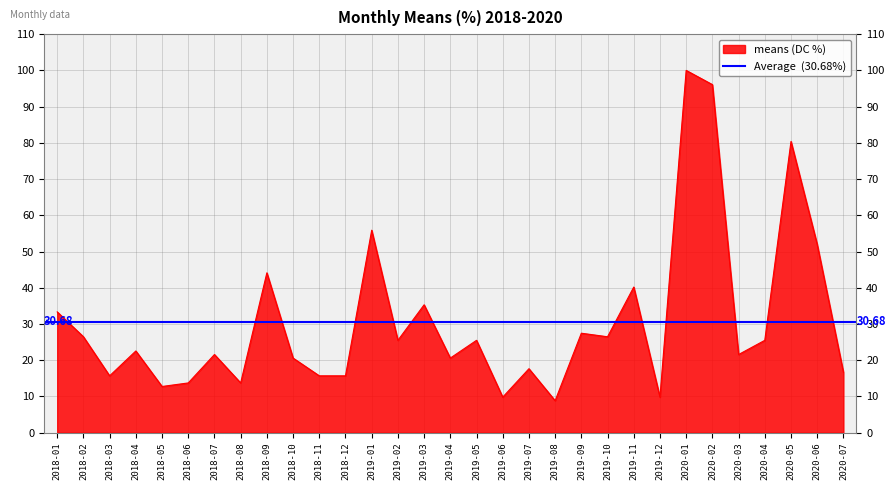

At which category does the chart reach its peak across all series?

2020-01